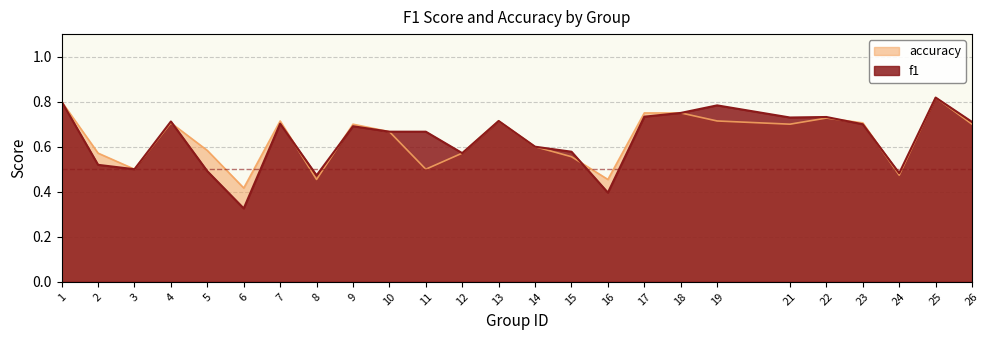

Reading left to right, extract all data points from this chart.

f1: 1=0.8	2=0.5	3=0.5	4=0.7	5=0.5	6=0.3	7=0.7	8=0.5	9=0.7	10=0.7	11=0.7	12=0.6	13=0.7	14=0.6	15=0.6	16=0.4	17=0.7	18=0.8	19=0.8	21=0.7	22=0.7	23=0.7	24=0.5	25=0.8	26=0.7
accuracy: 1=0.8	2=0.6	3=0.5	4=0.7	5=0.6	6=0.4	7=0.7	8=0.5	9=0.7	10=0.7	11=0.5	12=0.6	13=0.7	14=0.6	15=0.6	16=0.5	17=0.8	18=0.8	19=0.7	21=0.7	22=0.7	23=0.7	24=0.5	25=0.8	26=0.7